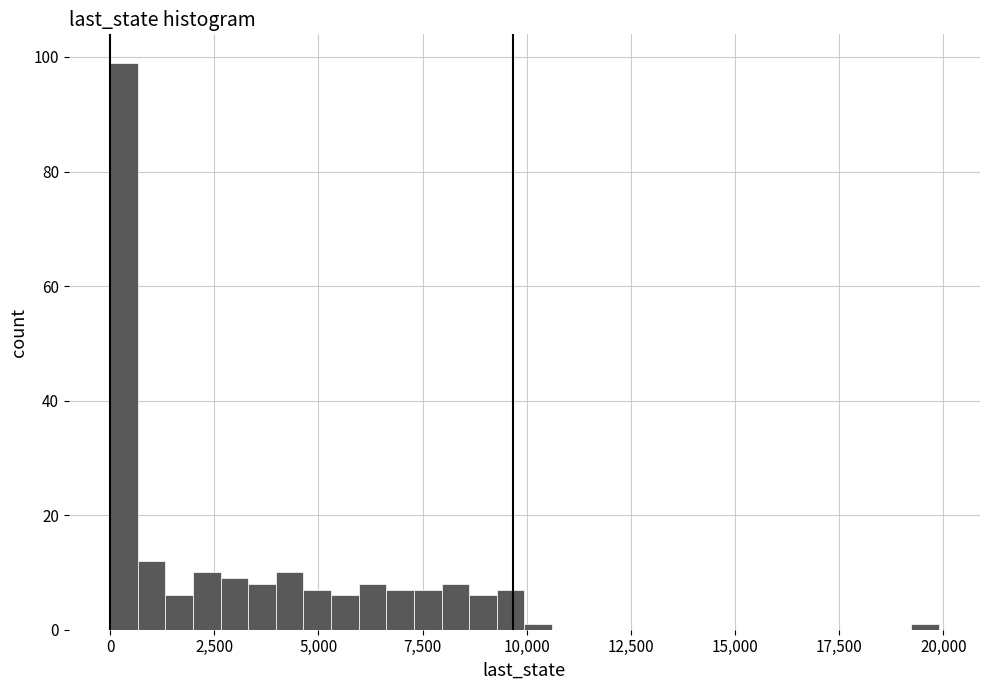

Around what value on the x-axis is the tallest bar? Give the approximate position of its centre, as read against the axis.

500